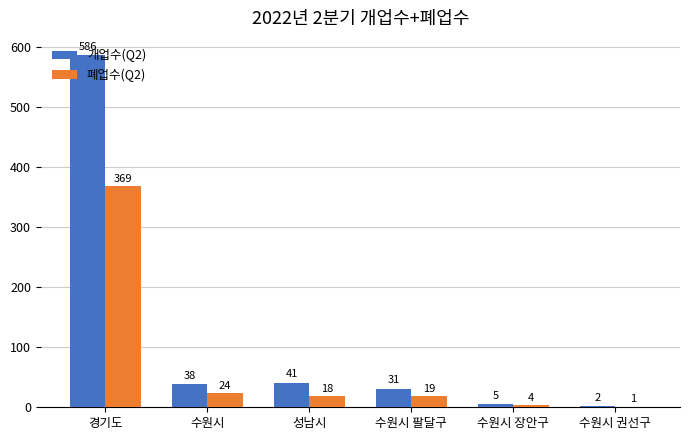

How many groups of bars are there?

6